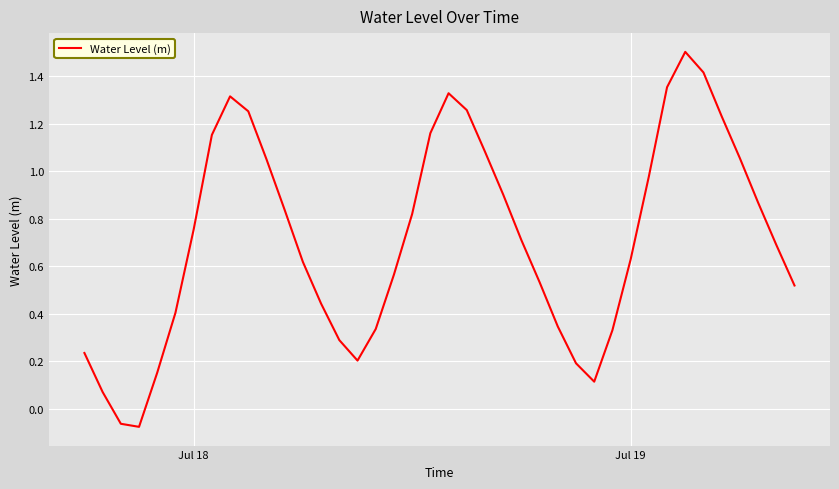

What is the difference between the maximum and minimum values?

1.6